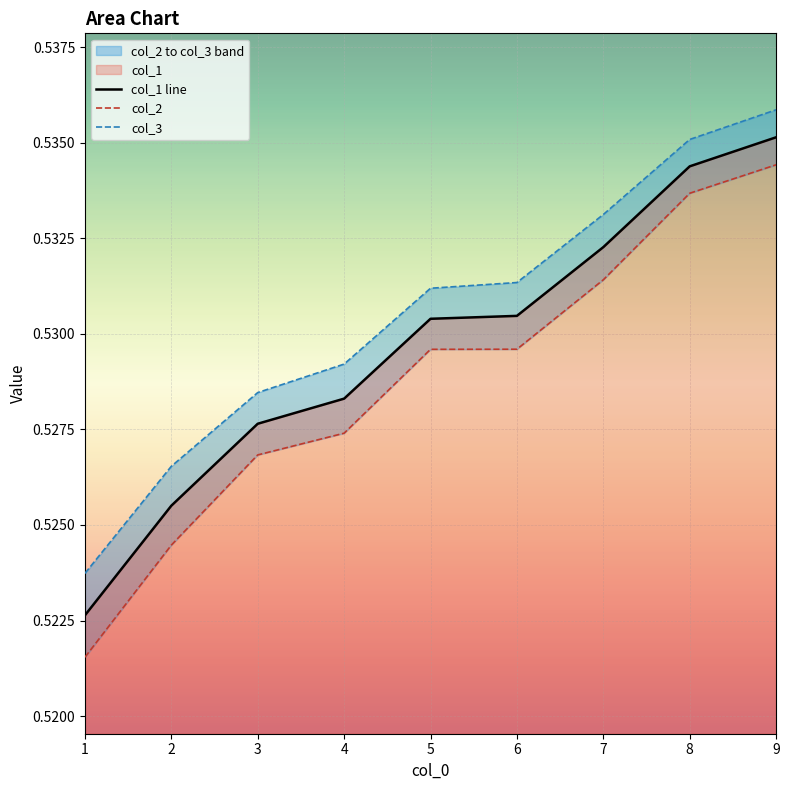

Reading left to right, transcribe all the data shown in this chart.

col_1 line: 0.5	0.5	0.5	0.5	0.5	0.5	0.5	0.5	0.5
col_2: 0.5	0.5	0.5	0.5	0.5	0.5	0.5	0.5	0.5
col_3: 0.5	0.5	0.5	0.5	0.5	0.5	0.5	0.5	0.5